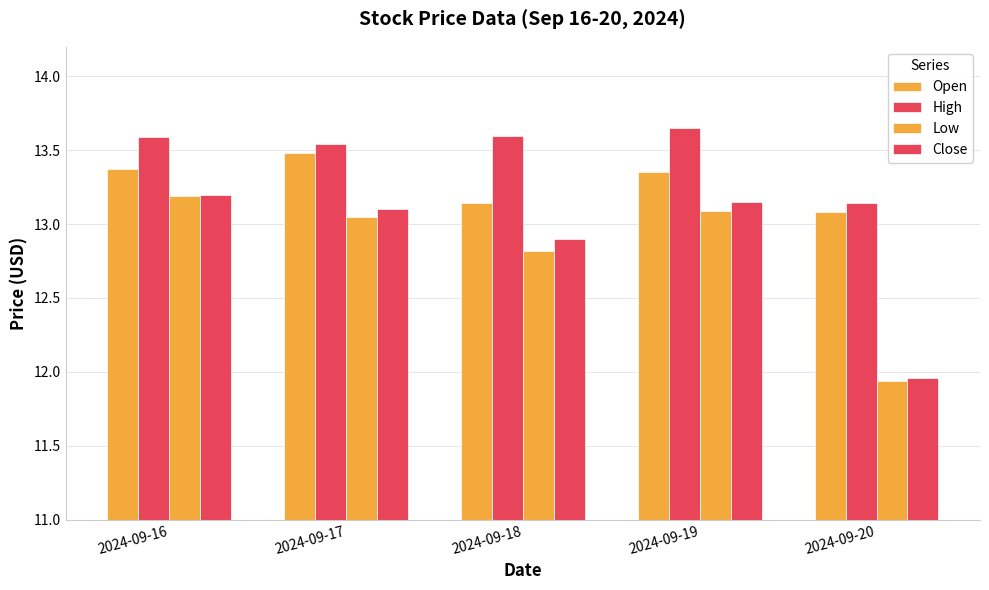

Are the bars horizontal?

No